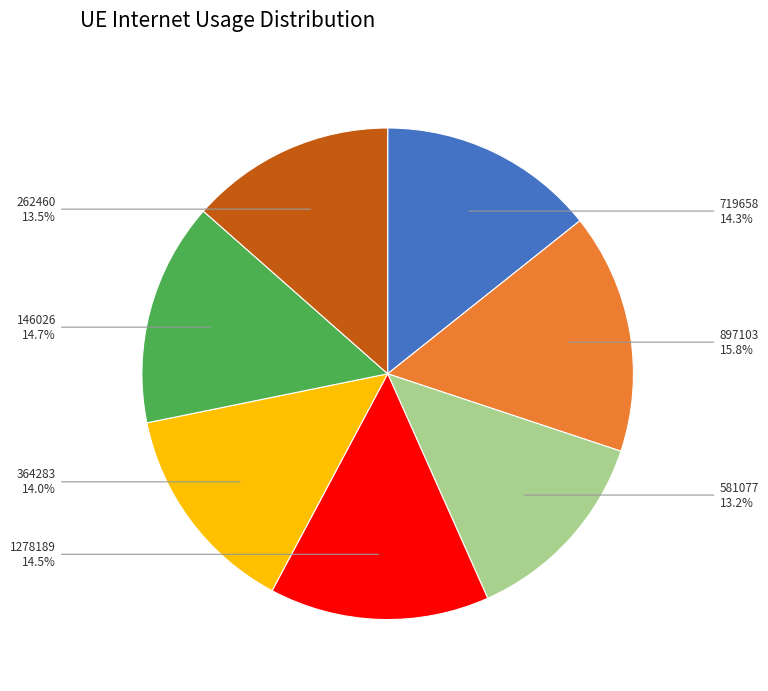

Do 262460 and 719658 together represent more than half of the pie?

No